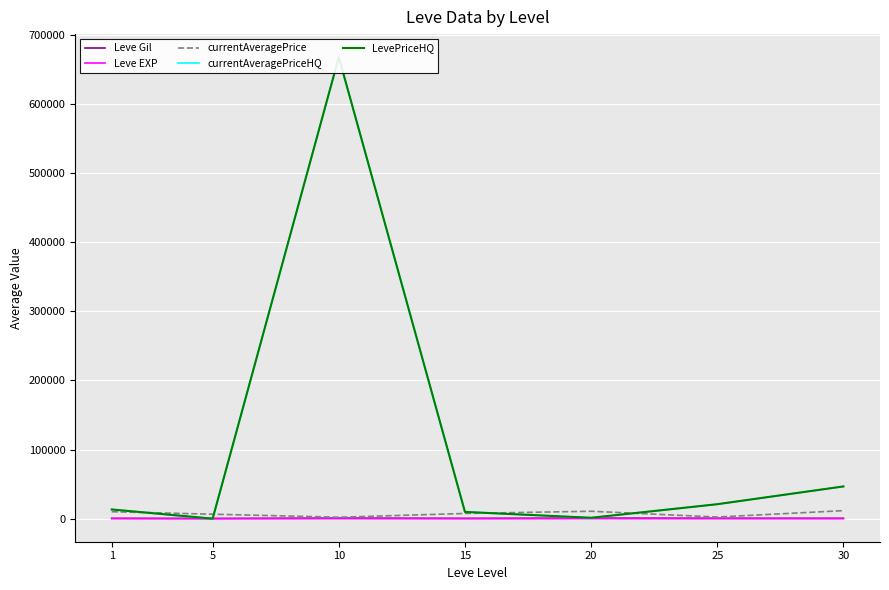

What is the difference between the Leve EXP values at 15 and 25?

21.0